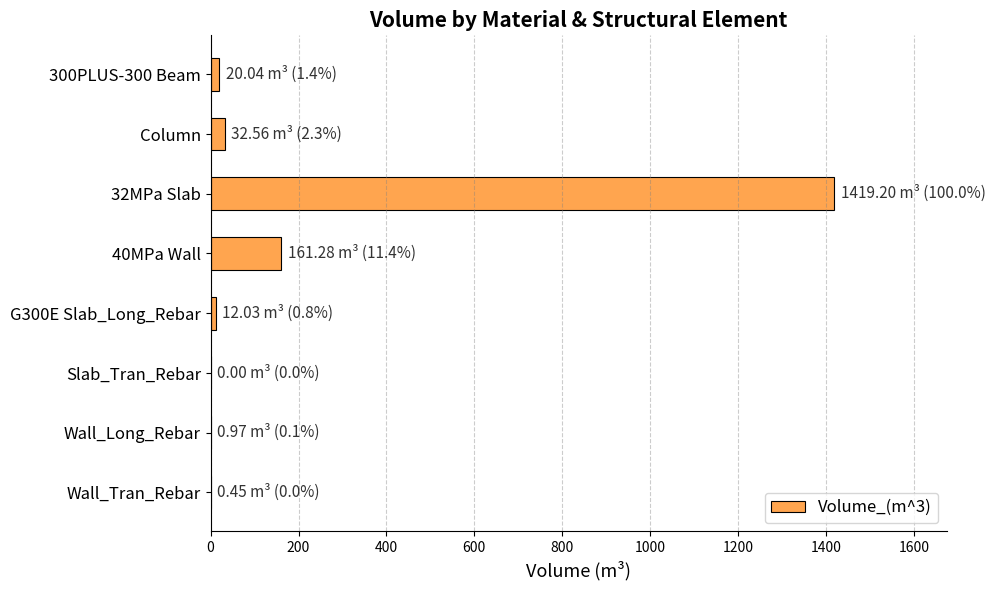

Which category has the highest value across all series?

32MPa Slab